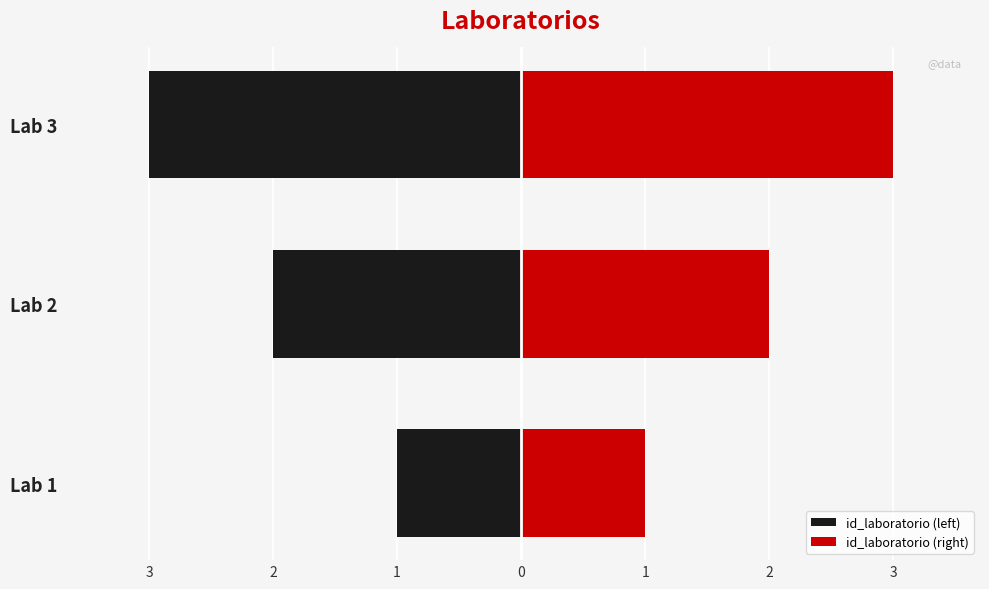

Rank the series by their maximum value, from lowest to highest.

id_laboratorio (left), id_laboratorio (right)